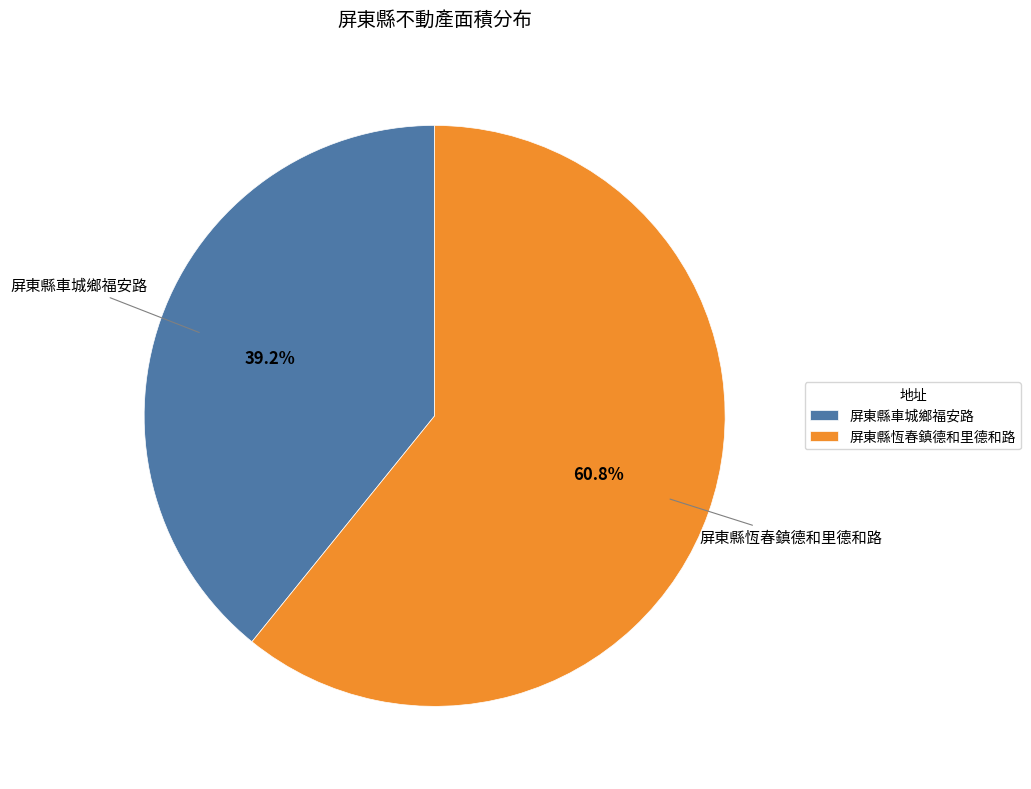

To the nearest percent, what is the difference between the largest and smallest slice percentages?

22%